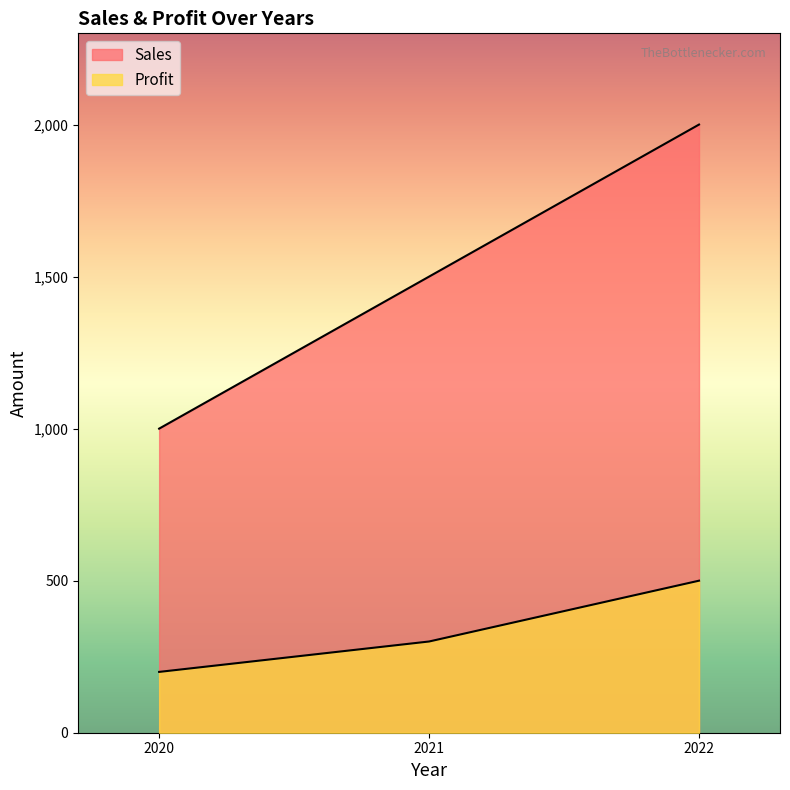

At 2020, list the series in order from smallest to largest.

Profit, Sales